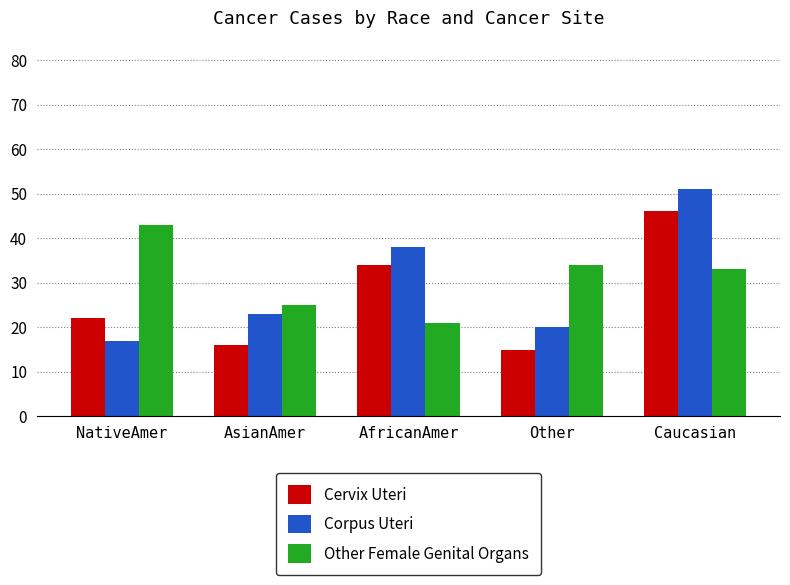

What value does the Cervix Uteri series have at Caucasian, to the nearest 10?

50